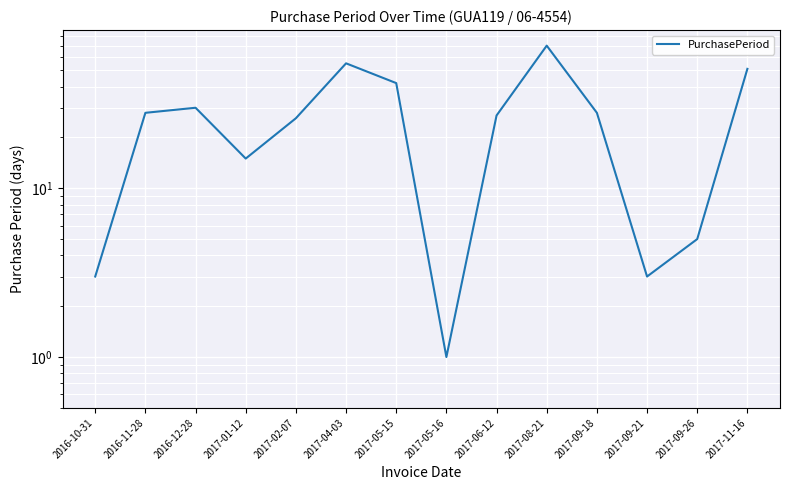

What is the smallest value displayed?

1